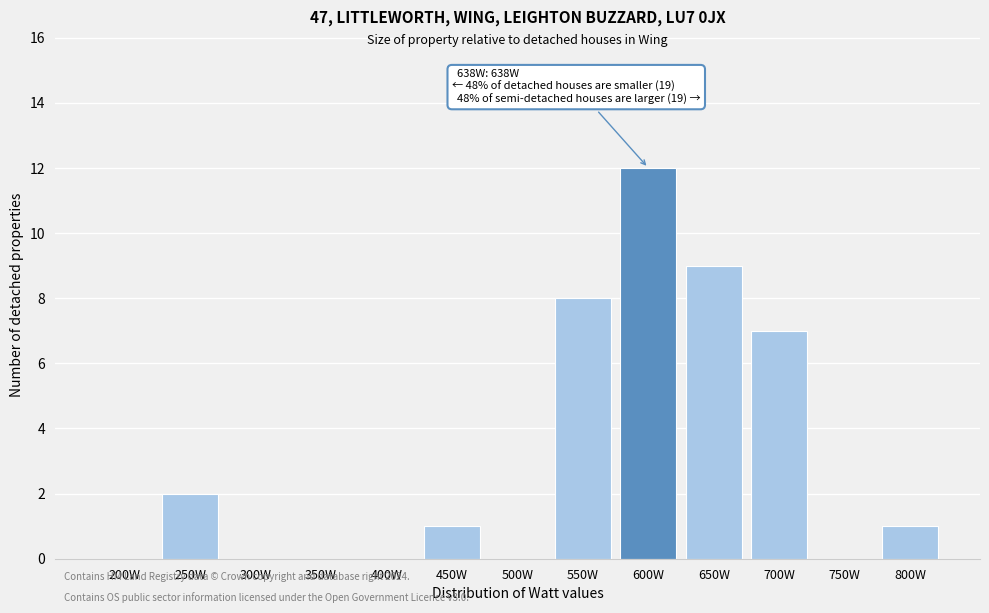

Reading left to right, list all the values displayed in this chart.

200W=0	250W=2	300W=0	350W=0	400W=0	450W=1	500W=0	550W=8	600W=12	650W=9	700W=7	750W=0	800W=1